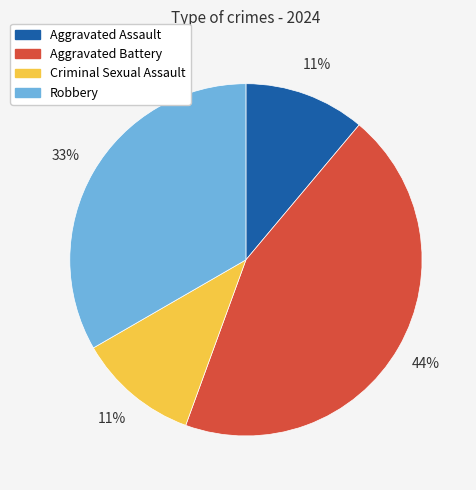

Count the number of slices in the pie.

4